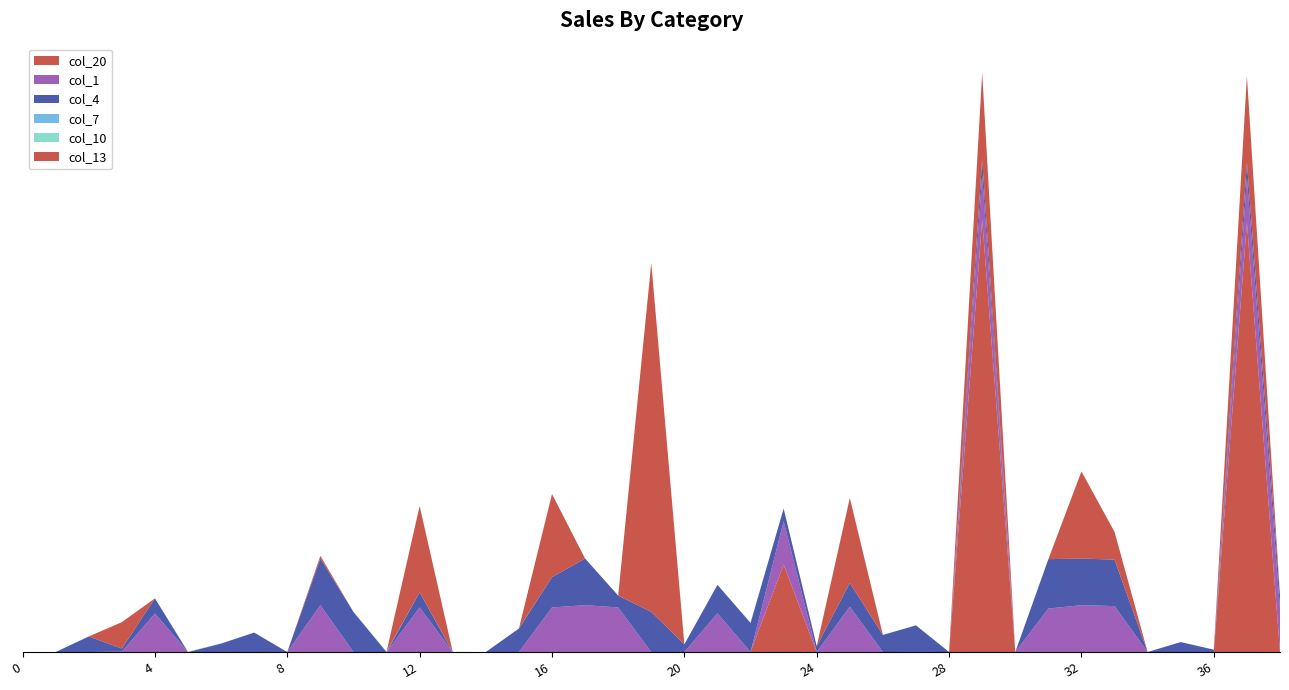

Reading left to right, list all the values displayed in this chart.

col_20: 0=0.0	1=0.0	2=0.0	3=0.0	4=0.0	5=0.0	6=0.0	7=0.0	8=0.0	9=0.0	10=0.0	11=0.0	12=0.0	13=0.0	14=0.0	15=0.0	16=0.0	17=0.0	18=0.0	19=0.0	20=0.0	21=0.0	22=0.0	23=0.0	24=0.0	25=0.0	26=0.0	27=0.0	28=0.0	29=0.2	30=0.0	31=0.0	32=0.0	33=0.0	34=0.0	35=0.0	36=0.0	37=0.2	38=0.0
col_1: 0=0.0	1=0.0	2=0.0	3=0.0	4=-0.0	5=0.0	6=0.0	7=0.0	8=0.0	9=-0.0	10=0.0	11=0.0	12=-0.0	13=0.0	14=0.0	15=0.0	16=-0.0	17=-0.0	18=-0.0	19=0.0	20=0.0	21=-0.0	22=0.0	23=-0.0	24=0.0	25=-0.0	26=0.0	27=0.0	28=0.0	29=-0.0	30=0.0	31=-0.0	32=-0.0	33=-0.0	34=0.0	35=0.0	36=-0.0	37=-0.0	38=-0.0
col_4: 0=0.0	1=0.0	2=0.0	3=0.0	4=0.0	5=0.0	6=0.0	7=0.0	8=0.0	9=0.0	10=0.0	11=0.0	12=0.0	13=0.0	14=0.0	15=0.0	16=0.0	17=0.0	18=0.0	19=0.0	20=0.0	21=0.0	22=0.0	23=0.0	24=0.0	25=0.0	26=0.0	27=0.0	28=0.0	29=0.0	30=0.0	31=0.0	32=0.0	33=0.0	34=0.0	35=0.0	36=0.0	37=0.0	38=0.0
col_7: 0=0.0	1=0.0	2=0.0	3=0.0	4=0.0	5=0.0	6=0.0	7=0.0	8=0.0	9=0.0	10=0.0	11=0.0	12=0.0	13=0.0	14=0.0	15=0.0	16=0.0	17=0.0	18=0.0	19=0.0	20=0.0	21=0.0	22=0.0	23=0.0	24=0.0	25=0.0	26=0.0	27=0.0	28=0.0	29=0.0	30=0.0	31=0.0	32=0.0	33=0.0	34=0.0	35=0.0	36=0.0	37=0.0	38=0.0
col_10: 0=0.0	1=0.0	2=0.0	3=0.0	4=0.0	5=0.0	6=0.0	7=0.0	8=0.0	9=0.0	10=0.0	11=0.0	12=0.0	13=0.0	14=0.0	15=0.0	16=0.0	17=0.0	18=0.0	19=0.0	20=0.0	21=0.0	22=0.0	23=0.0	24=0.0	25=-0.0	26=0.0	27=0.0	28=0.0	29=-0.0	30=0.0	31=0.0	32=0.0	33=0.0	34=0.0	35=0.0	36=0.0	37=-0.0	38=0.0
col_13: 0=0.0	1=0.0	2=0.0	3=-0.0	4=0.0	5=0.0	6=0.0	7=0.0	8=0.0	9=-0.0	10=0.0	11=0.0	12=-0.0	13=0.0	14=0.0	15=0.0	16=-0.0	17=0.0	18=0.0	19=-0.2	20=0.0	21=0.0	22=0.0	23=0.0	24=0.0	25=-0.0	26=0.0	27=0.0	28=0.0	29=-0.0	30=0.0	31=0.0	32=-0.0	33=-0.0	34=0.0	35=0.0	36=0.0	37=-0.0	38=0.0